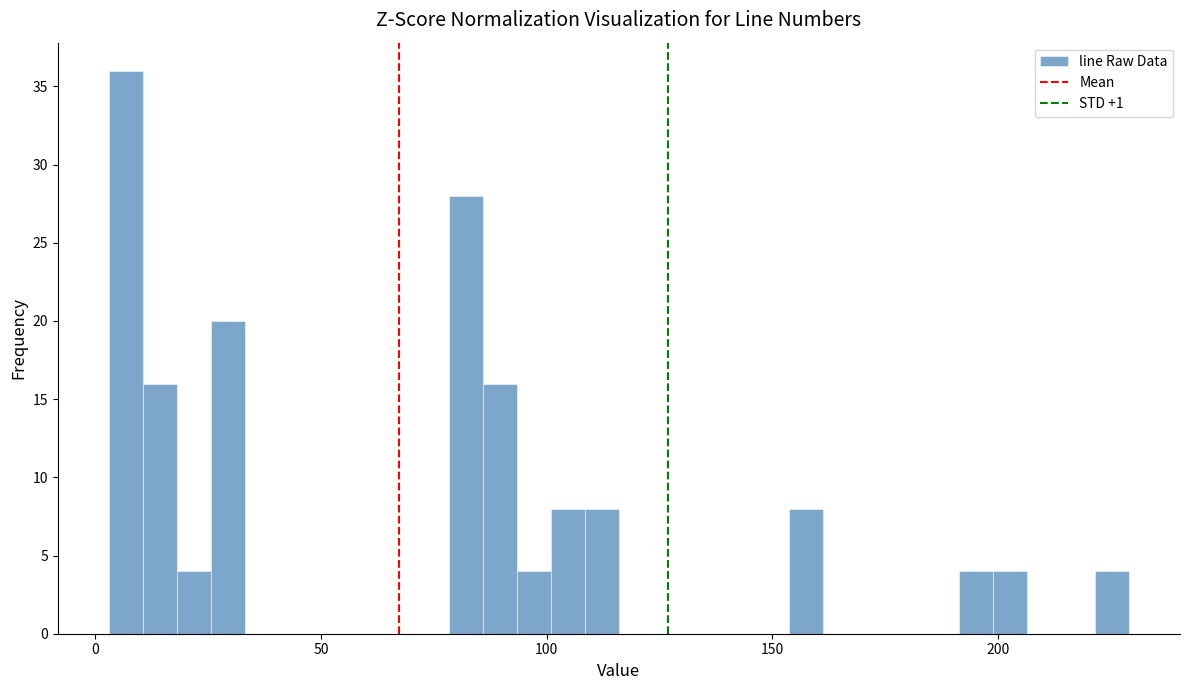

Read against the x-axis, roughly where is the centre of the tallest bar?

5